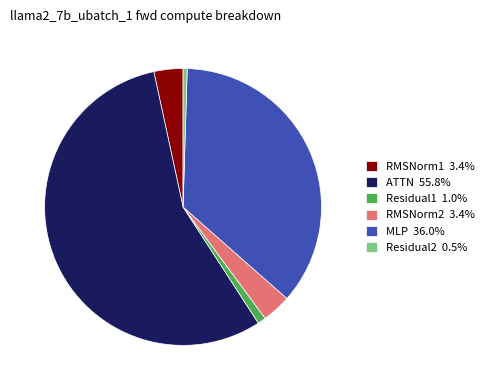

Which has a higher value, ATTN or RMSNorm2?

ATTN